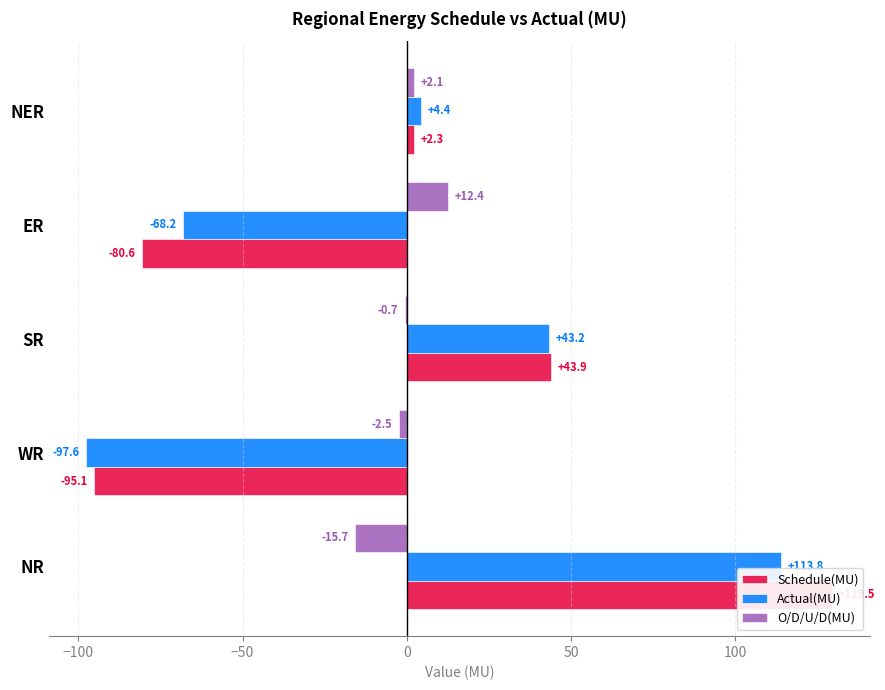

What is the value of the Schedule(MU) bar at the 2nd from the left?

-95.1